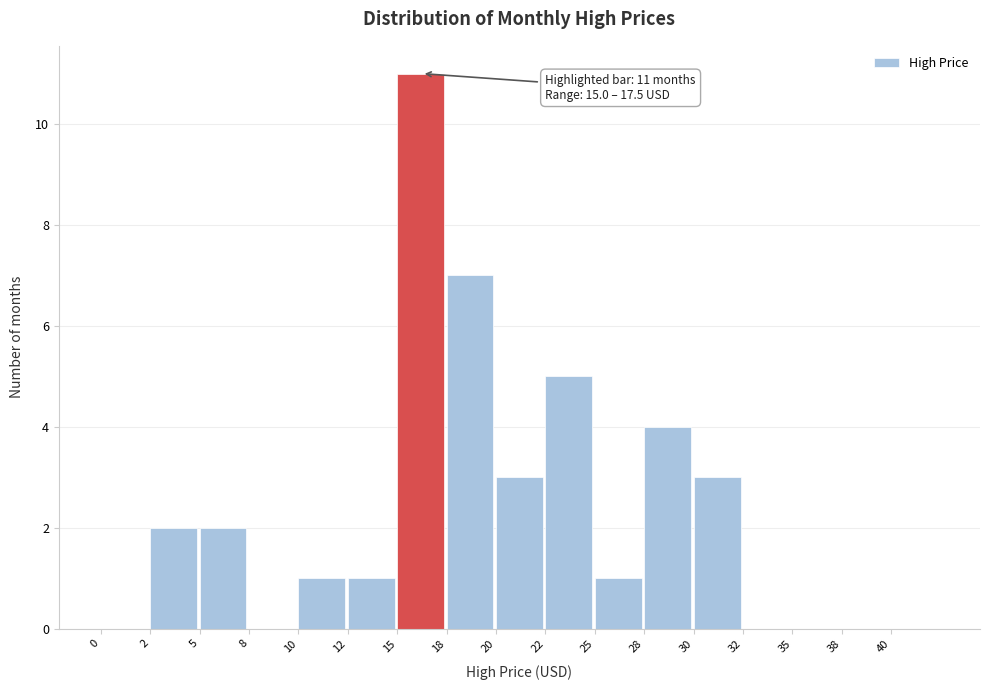

Reading left to right, extract all data points from this chart.

0=0	2=2	5=2	8=0	10=1	12=1	15=11	18=7	20=3	22=5	25=1	28=4	30=3	32=0	35=0	38=0	40=0